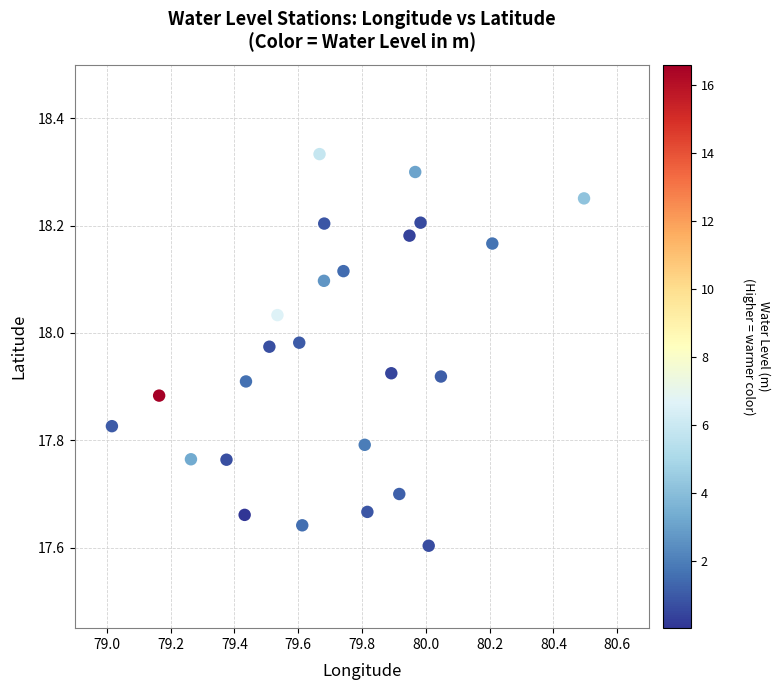

What is the range of Y values (max minus min)?

0.7